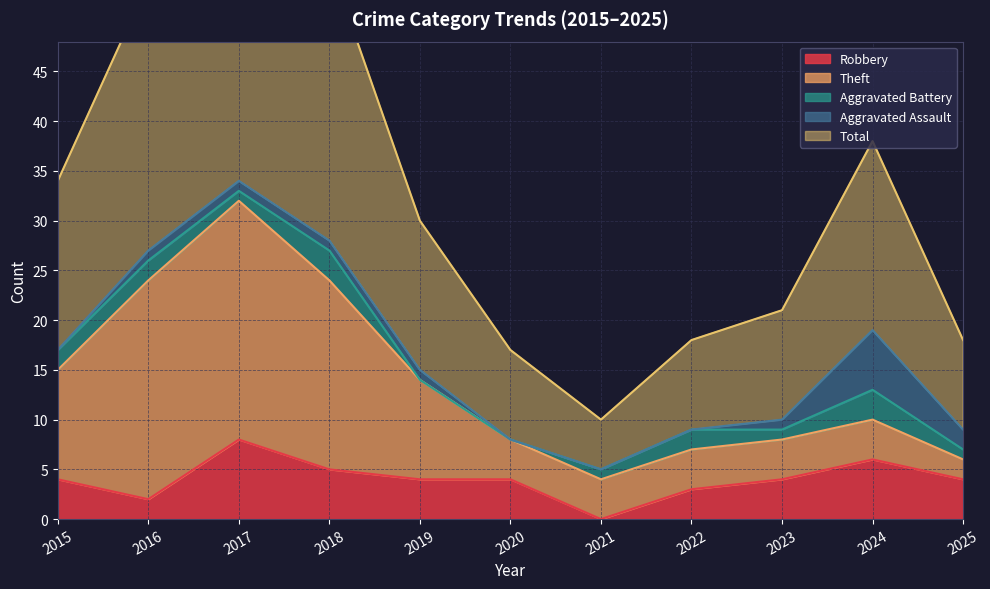

Where is the first local maximum for Robbery?

2017